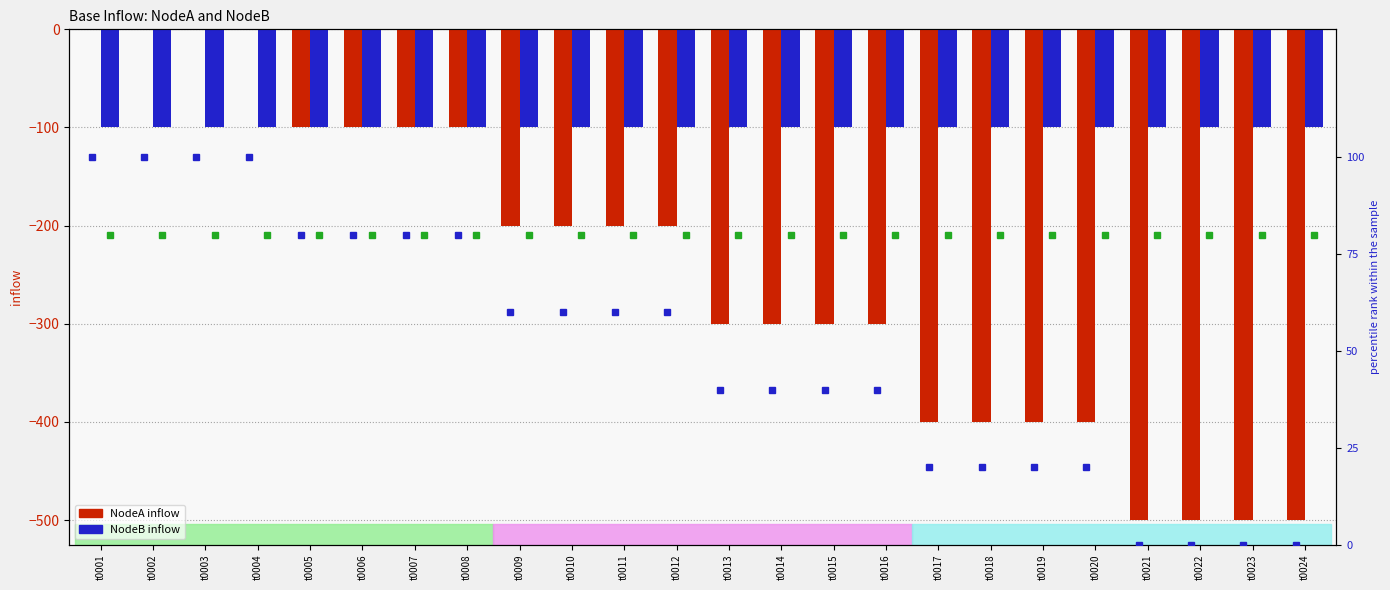

What is the difference between the highest and lowest values at t0022?

580